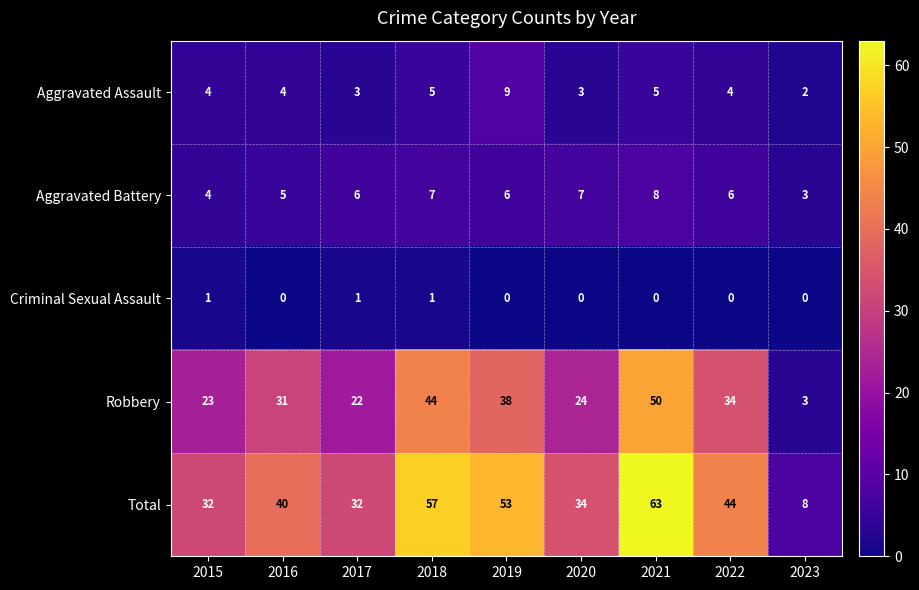

Which series has the largest range (max minus min)?

Total